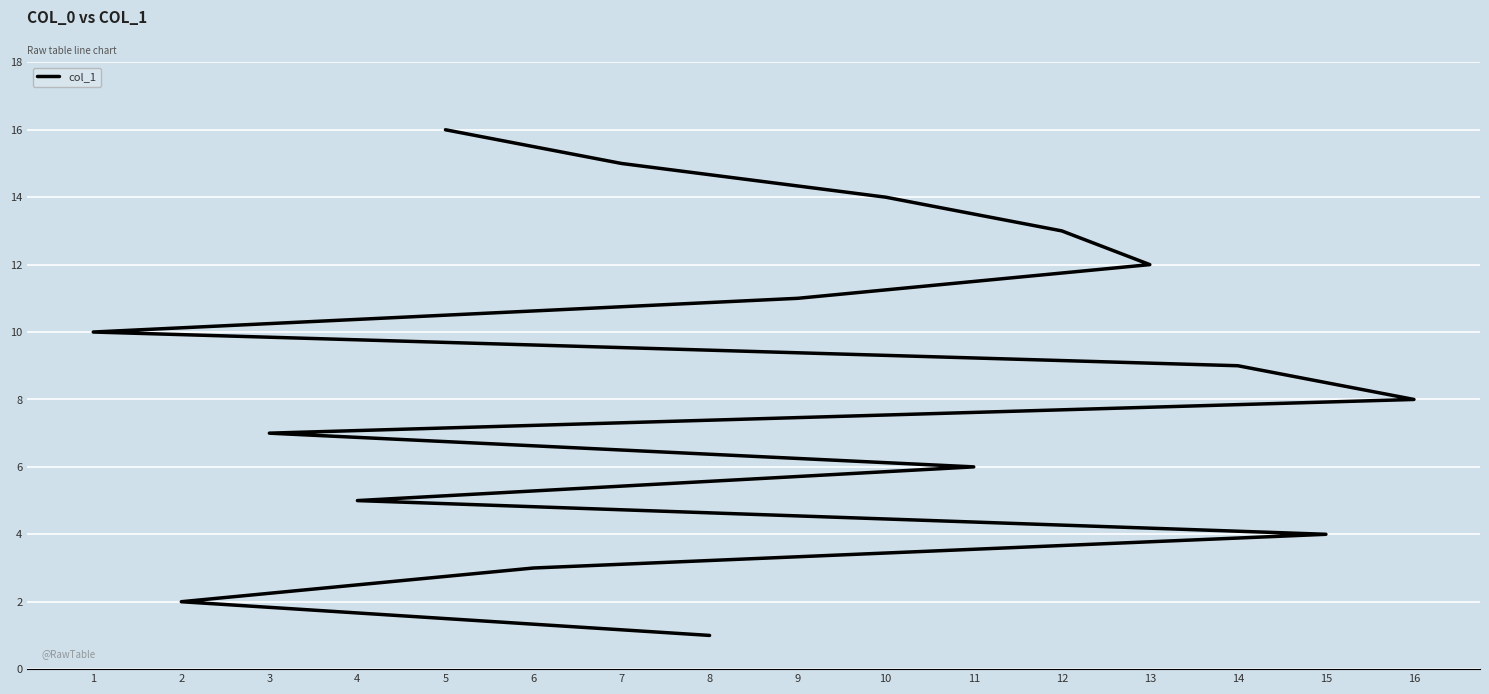

Where does the data first go above 9?

1